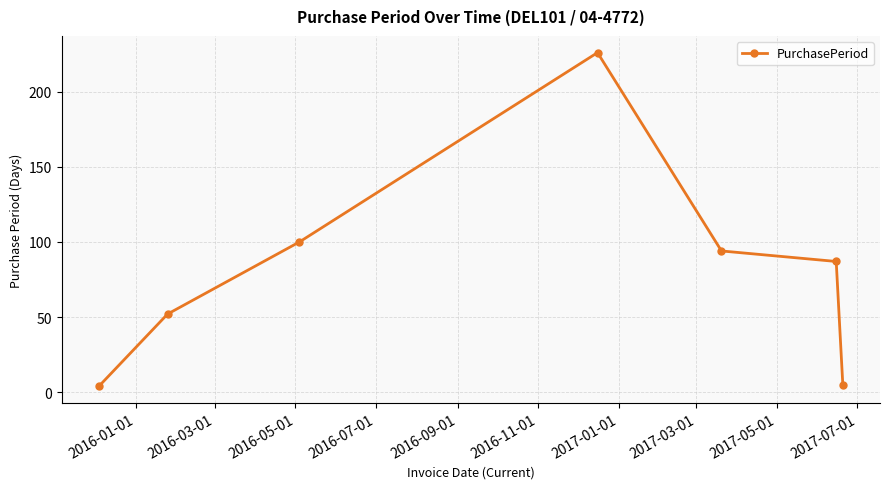

True or false: the data has more than 0 interior local peaks.

True